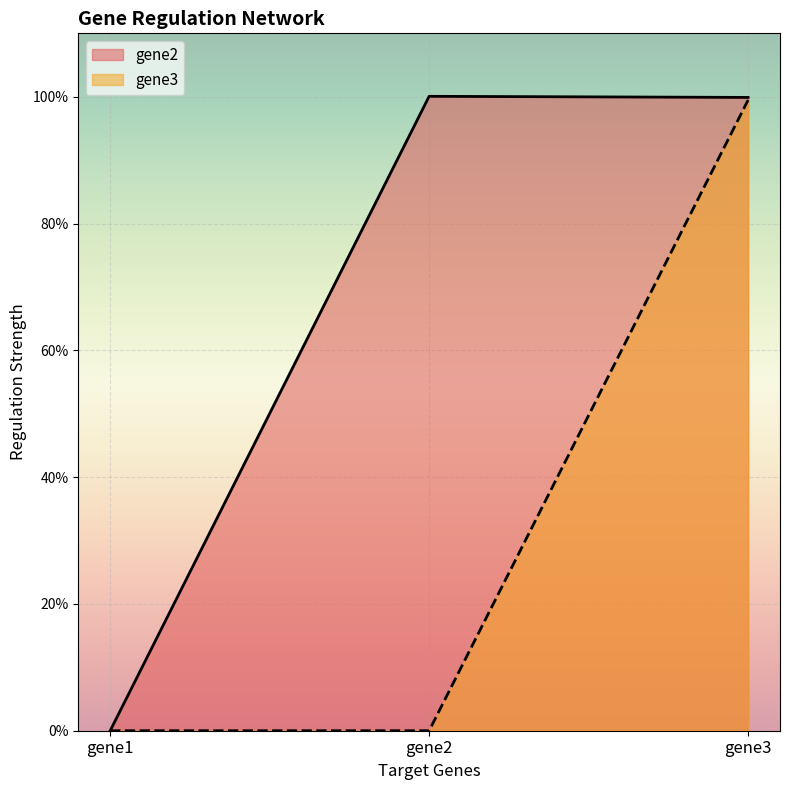

What is the difference between the maximum and second lowest values in the gene3 series?

1.0